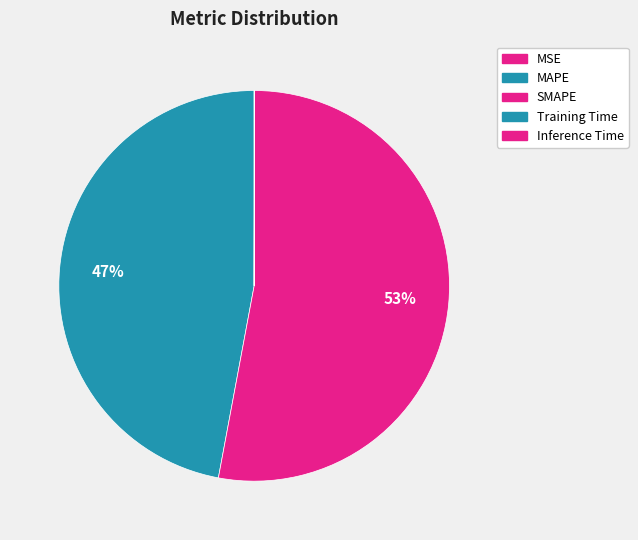

Which slice is the largest?

SMAPE